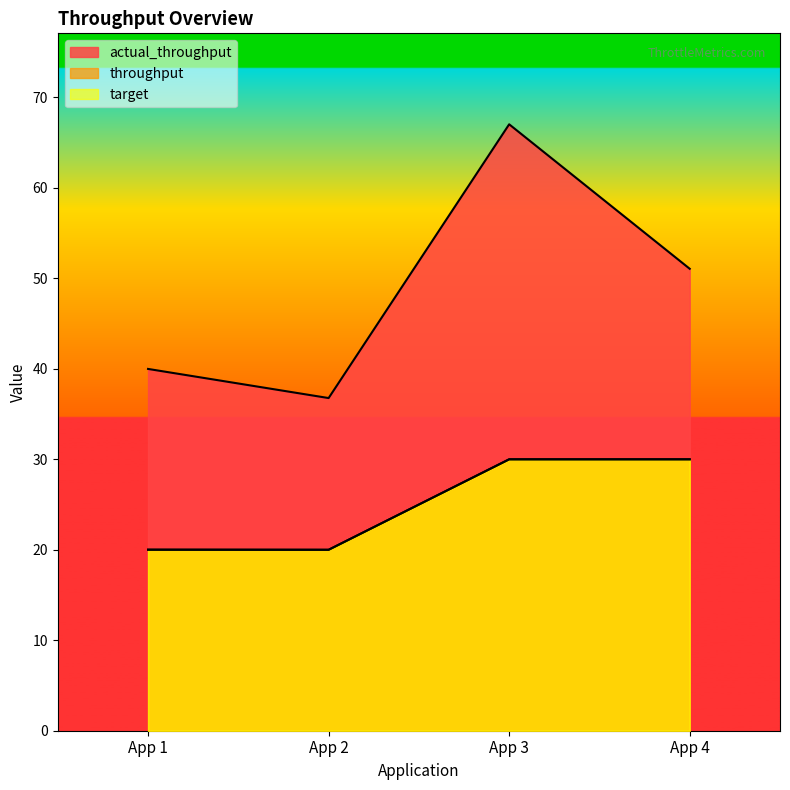

Which category has the lowest value across all series?

App 2